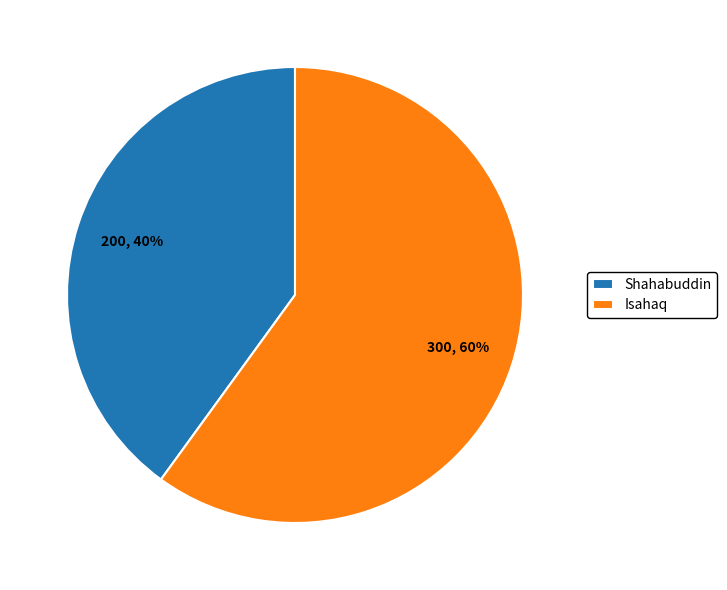

To the nearest percent, what is the combined percentage of Isahaq and Shahabuddin?

100%